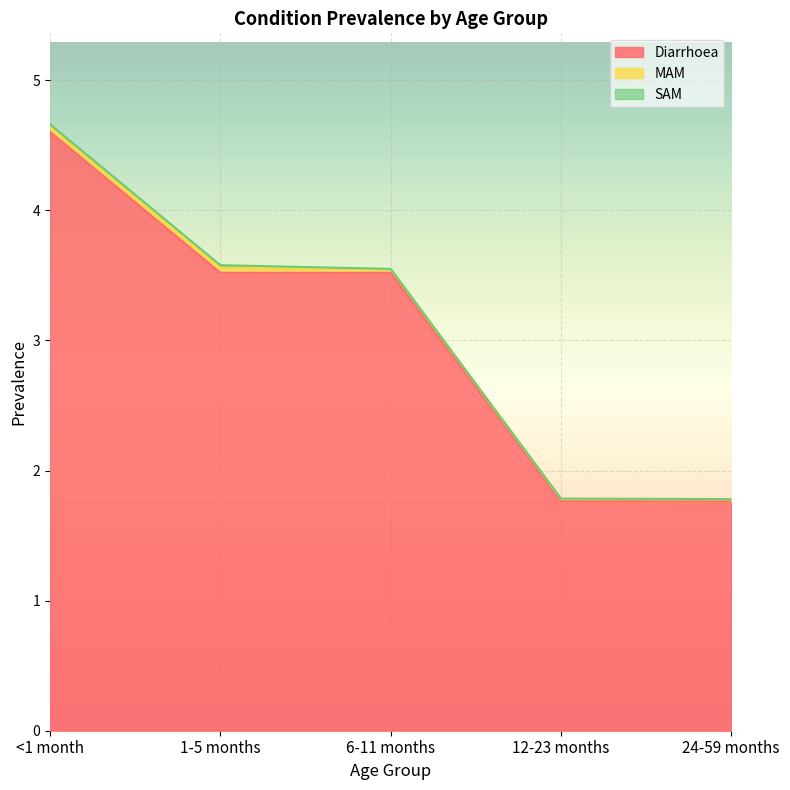

Which category has the lowest value in the SAM series?

6-11 months